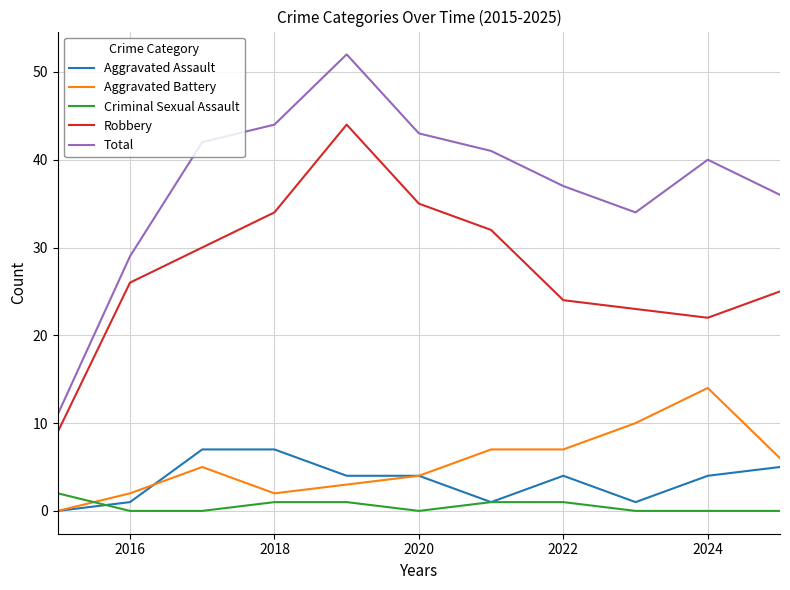

Which series has the largest range (max minus min)?

Total